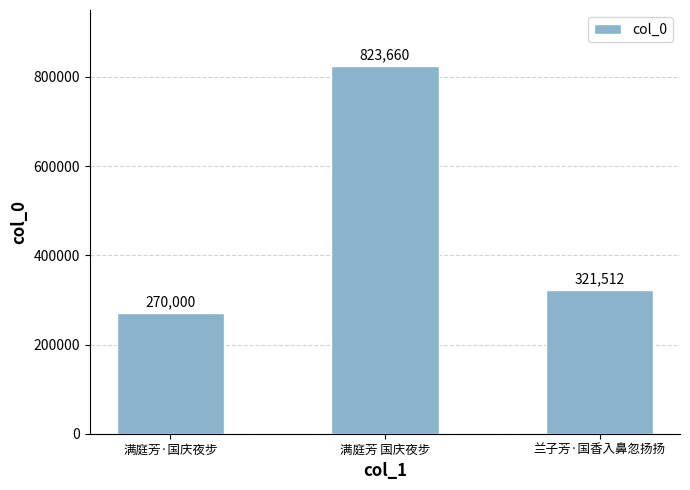

True or false: the data shows 823660 at 满庭芳 国庆夜步.

True